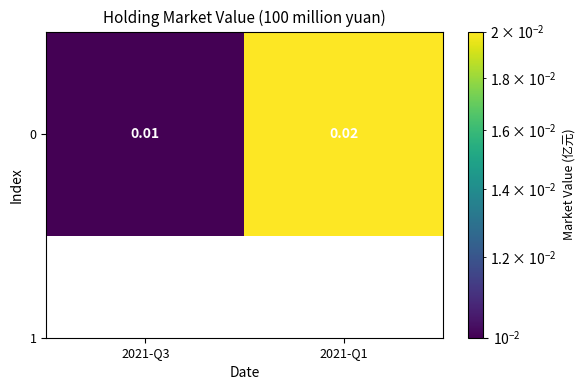

List the labels in order of value, smallest first.

2021-Q3, 2021-Q1